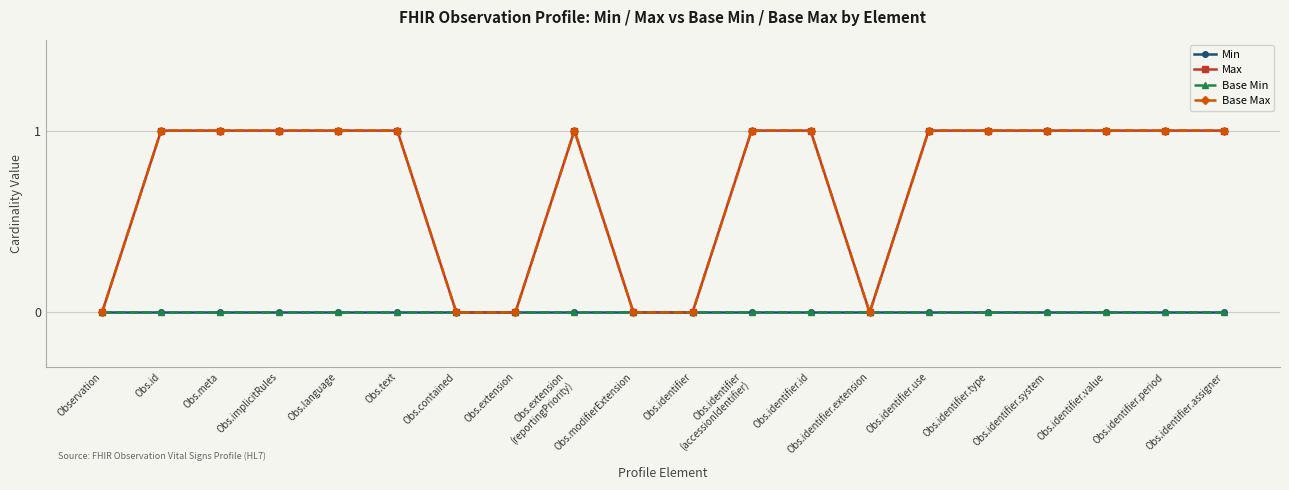

What value does the Base Max series have at Obs.identifier
(accessionIdentifier)?

1